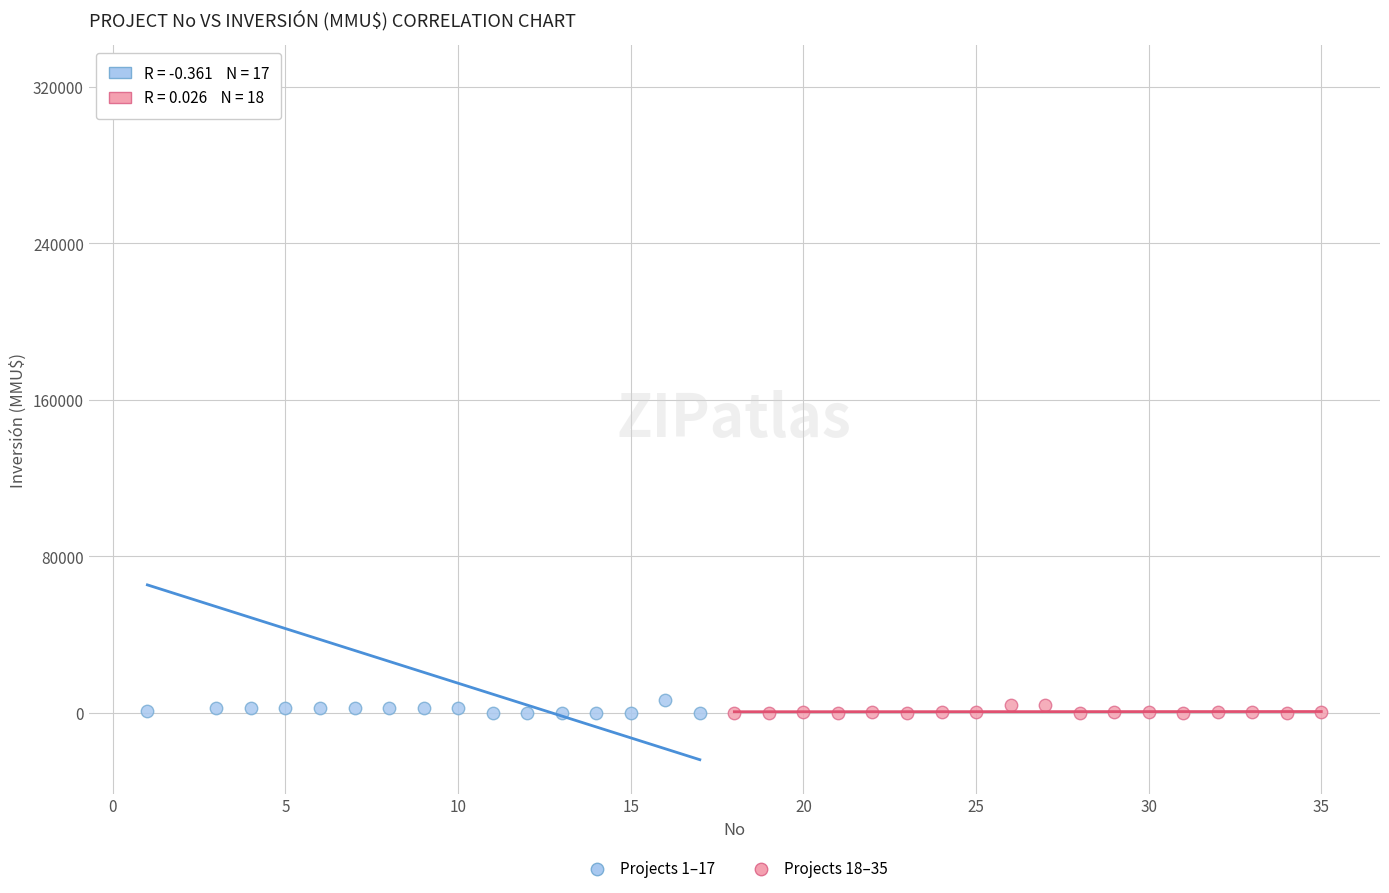

Which series reaches the maximum Y coordinate?

Projects 1–17